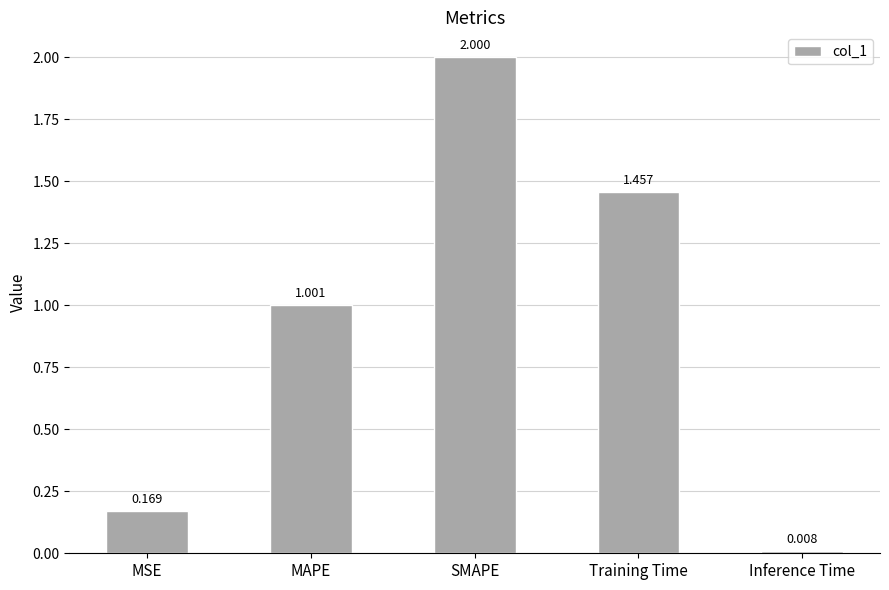

How many data points does each series have?

5